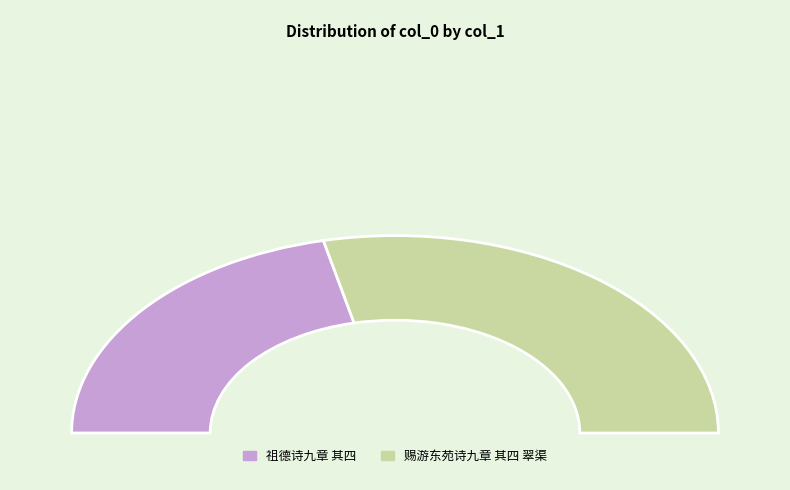

Is it true that 祖德诗九章 其四 is 43% of the pie?

True